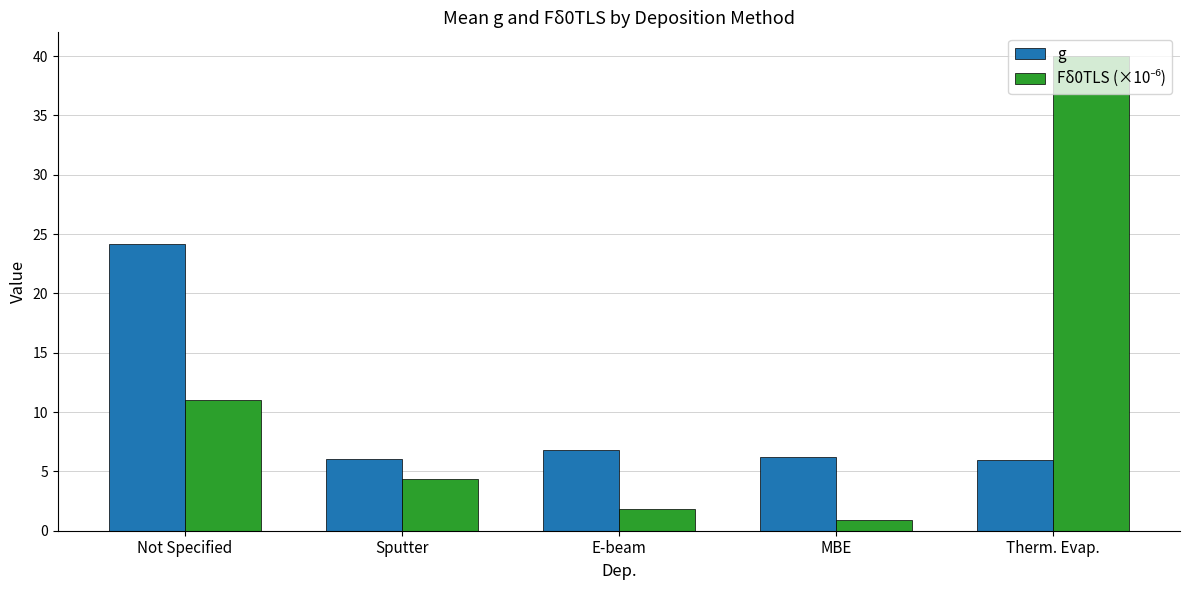

What is the sum of all g values?

49.3